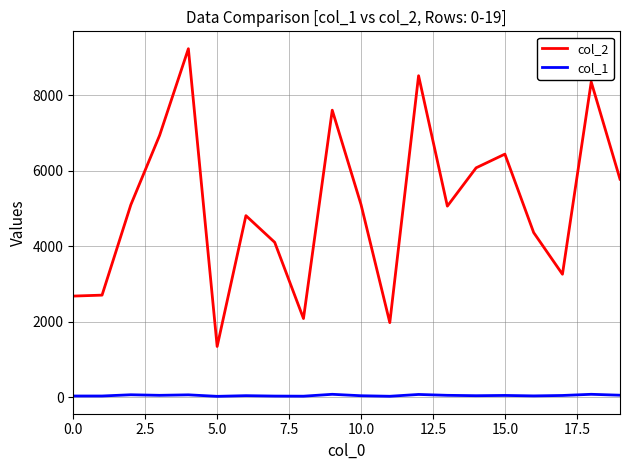

What is the greatest value displayed?

9226